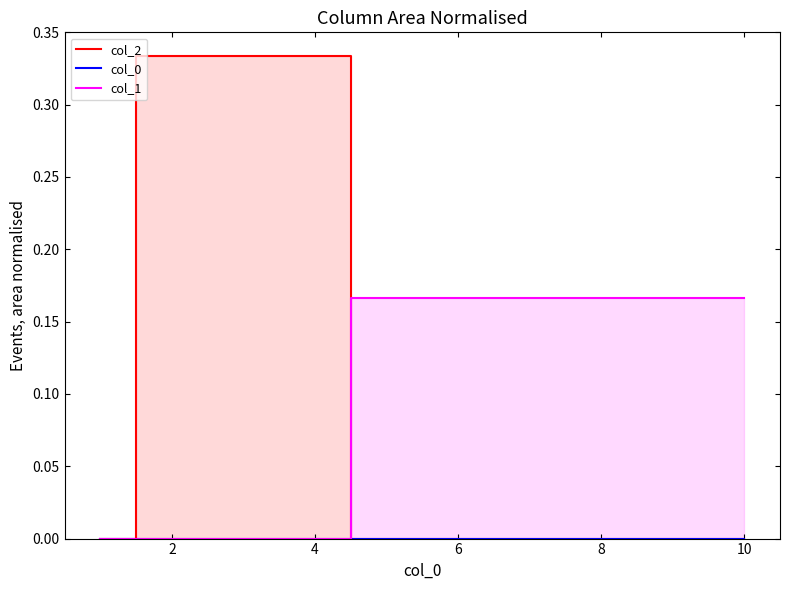

How many intersections are there between col_1 and col_2?

1